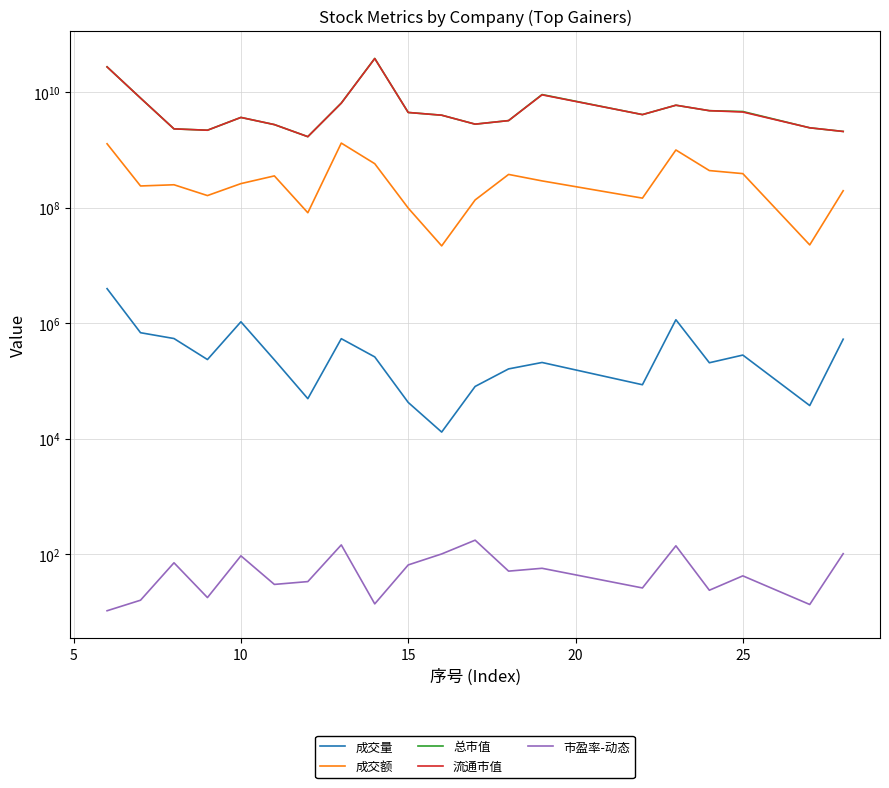

Does the chart display data point markers on the line(s)?

No